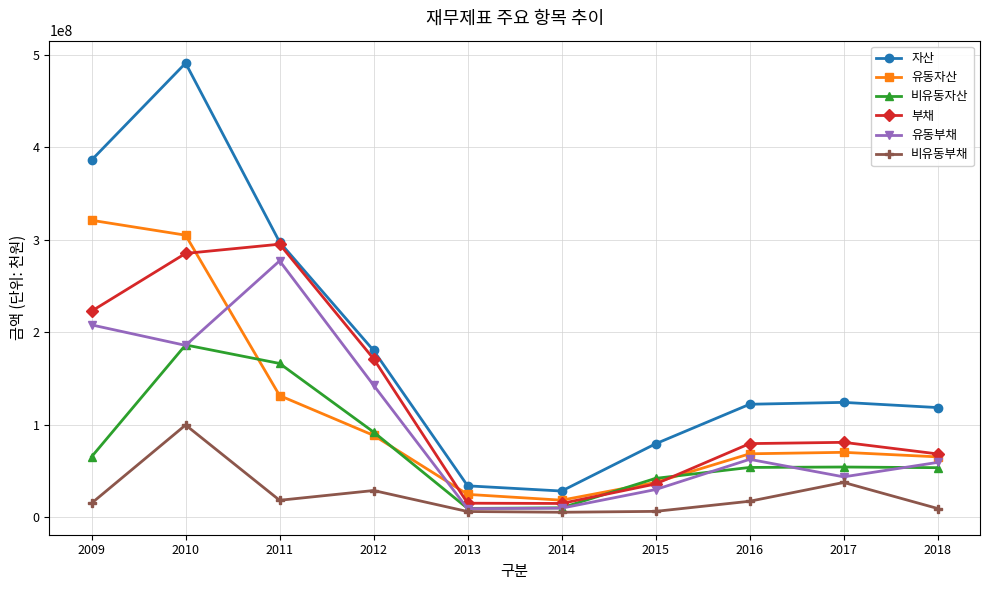

True or false: 비유동부채 has more than 0 points higher than both neighbors.

True